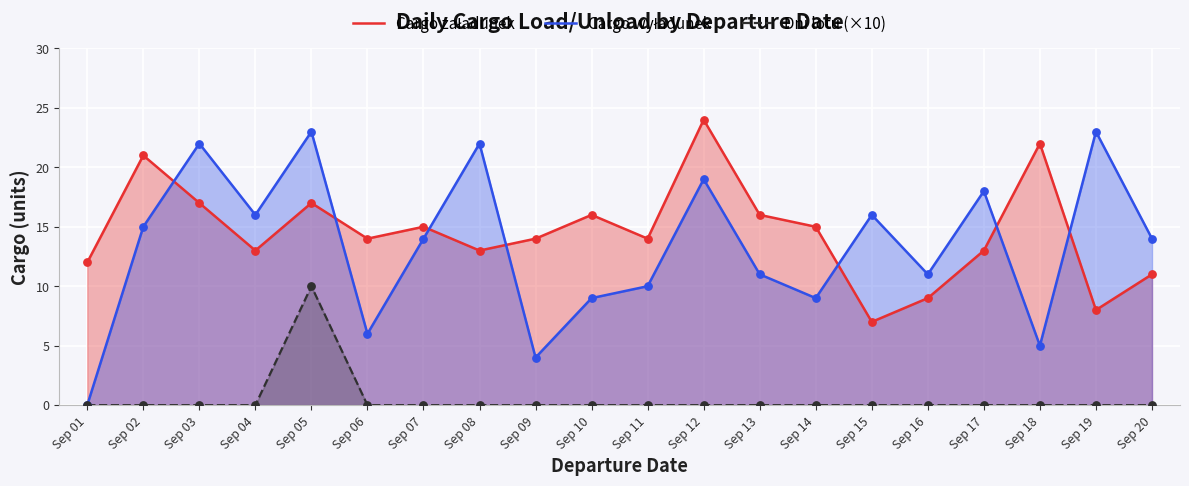

What is the total value across all series at Sep 04?

29